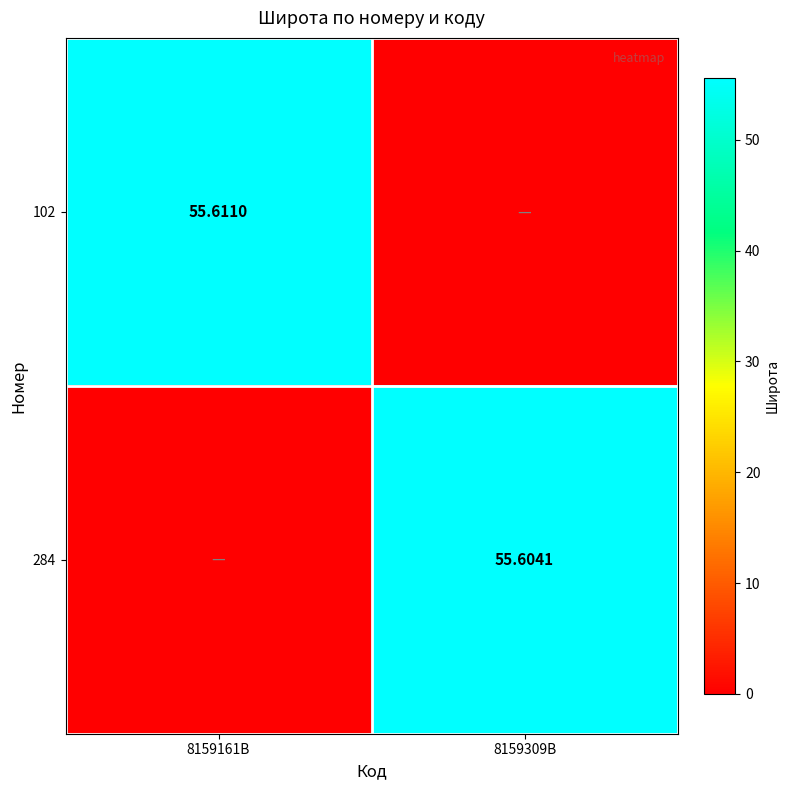

At which label does 102 reach its peak?

8159161B